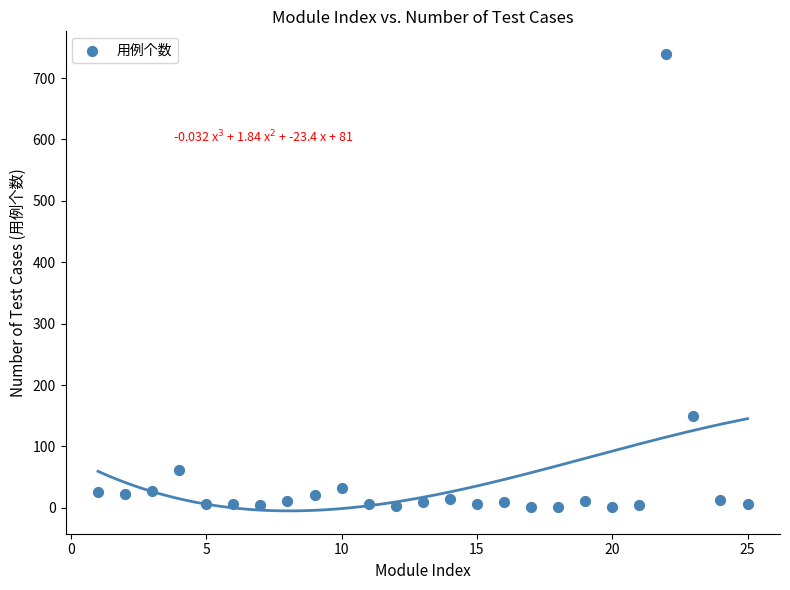

What Y value in the scatter plot is closest to 370?

149